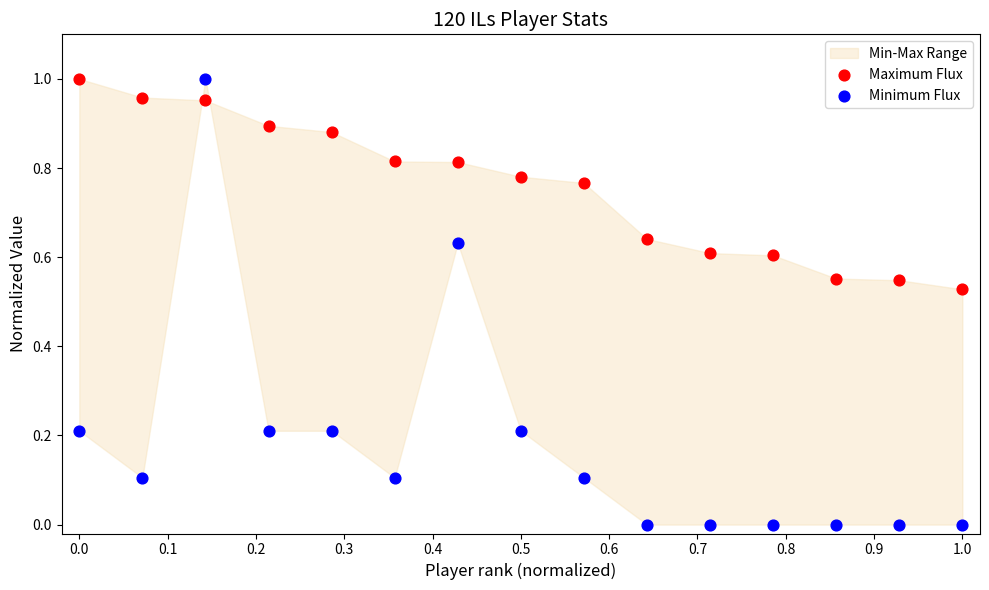

Which series has the largest Y range (max minus min)?

Minimum Flux